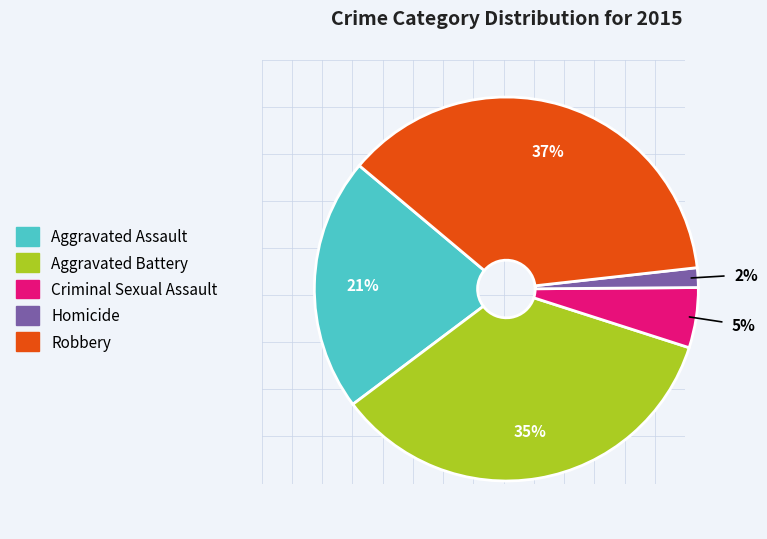

To the nearest percent, what is the difference between the largest and smallest slice percentages?

35%